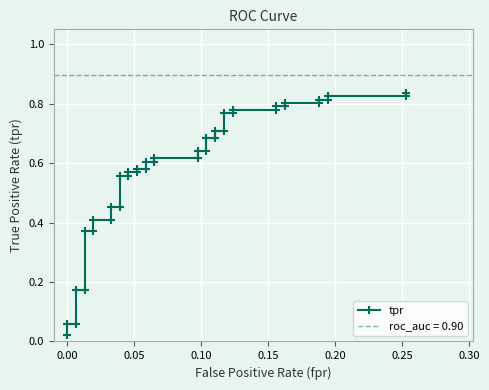

Reading left to right, what are all the values shown in this chart?

0.0	0.1	0.1	0.2	0.2	0.4	0.4	0.4	0.4	0.5	0.5	0.6	0.6	0.6	0.6	0.6	0.6	0.6	0.6	0.6	0.6	0.6	0.6	0.7	0.7	0.7	0.7	0.8	0.8	0.8	0.8	0.8	0.8	0.8	0.8	0.8	0.8	0.8	0.8	0.8